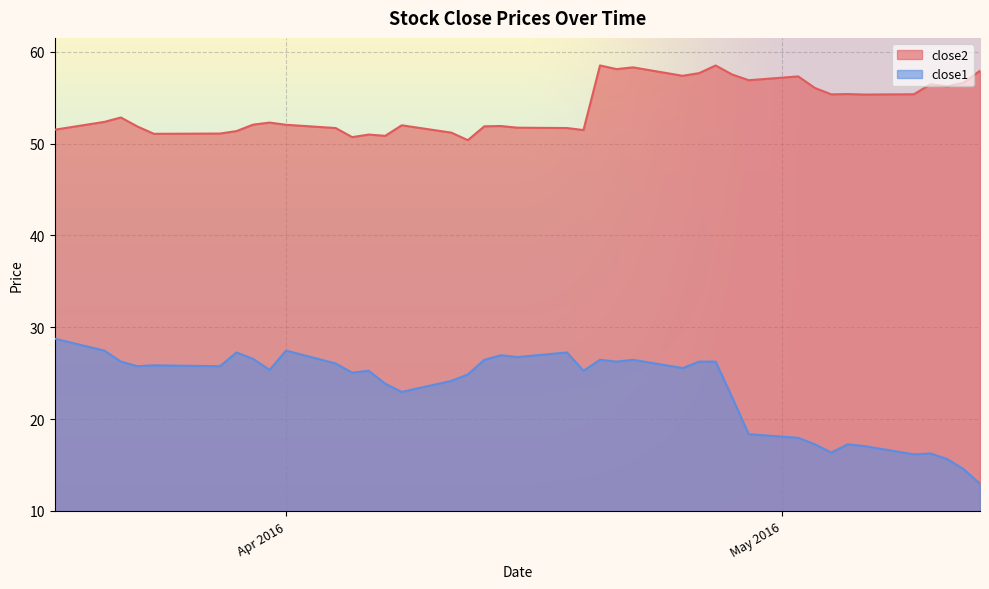

Which series has the largest range (max minus min)?

close1